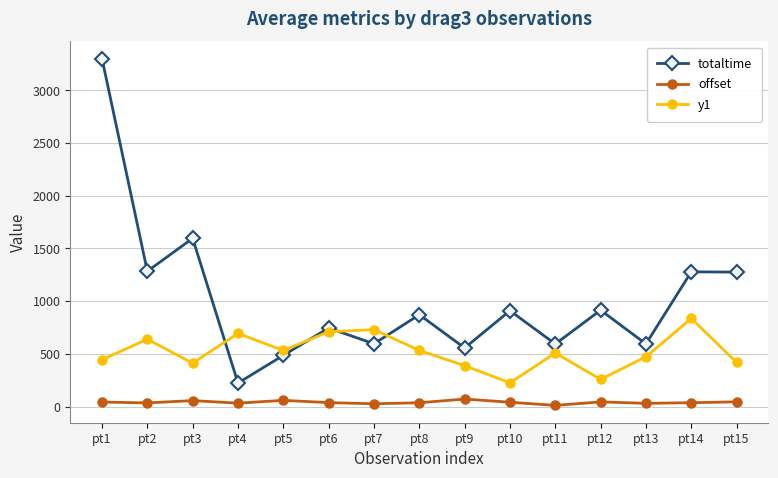

How many categories are shown in the chart?

15